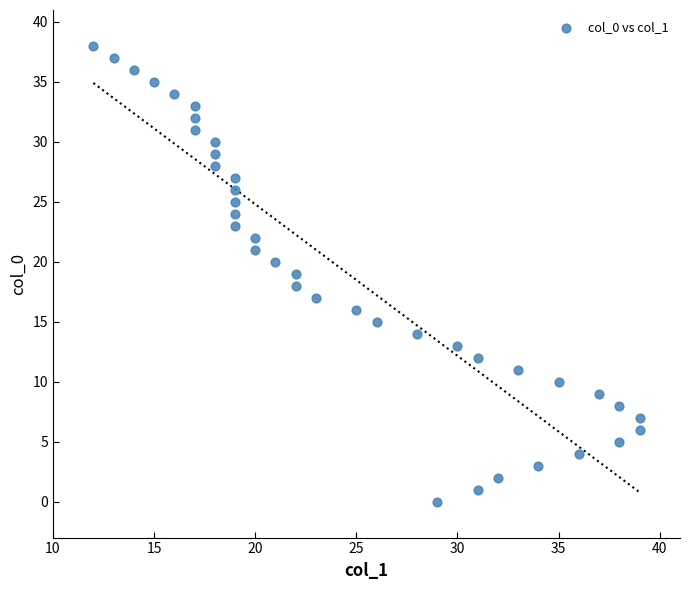

What is the range of X values (max minus min)?

27